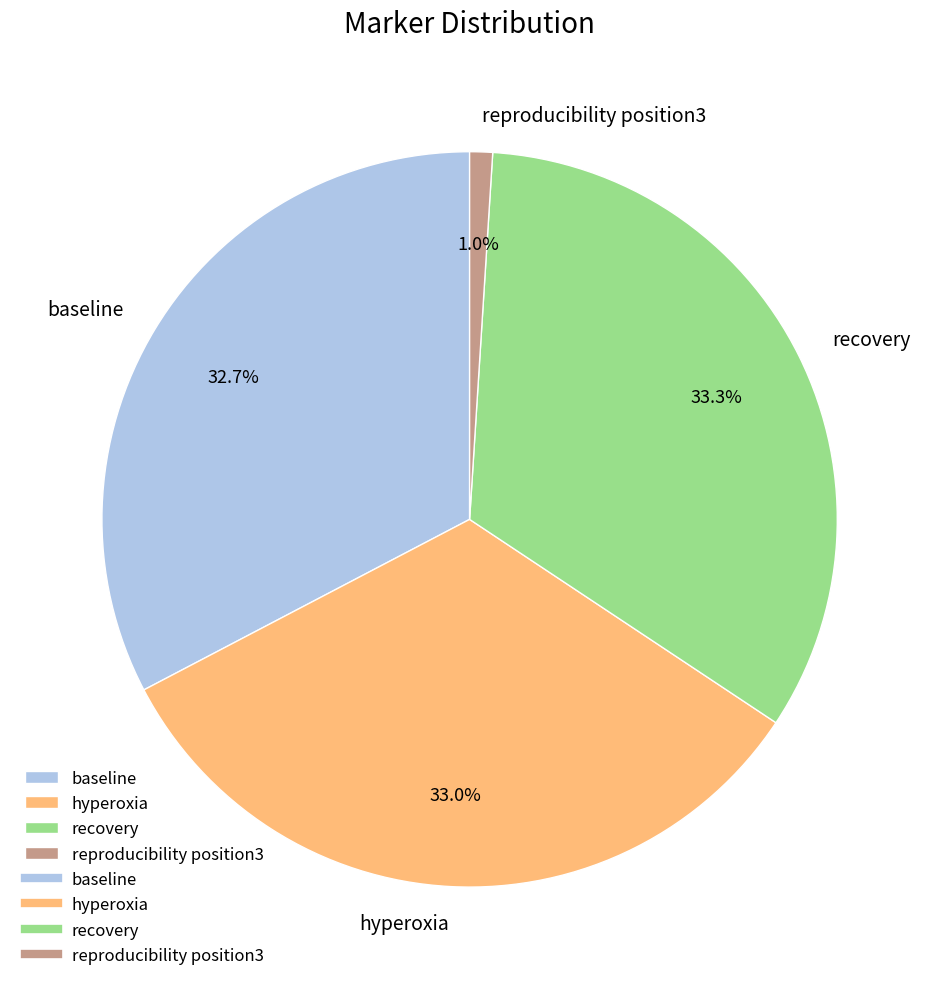

What portion of the pie excludes hyperoxia?

67.0%